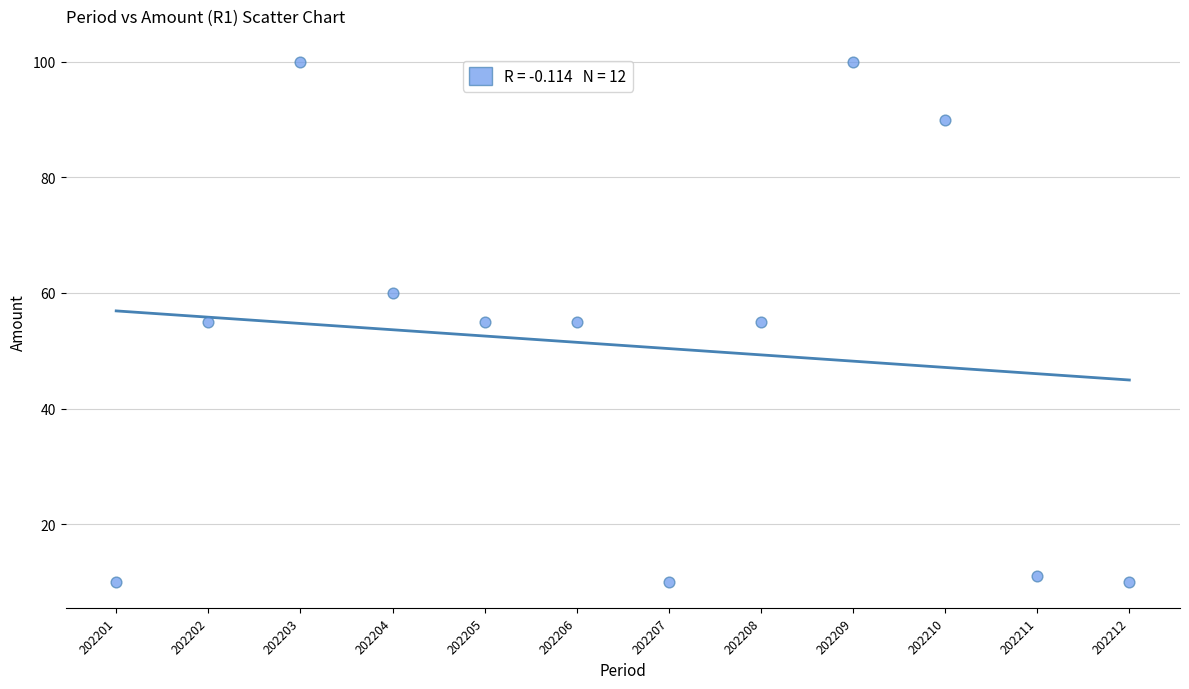

What is the average Y value?

51